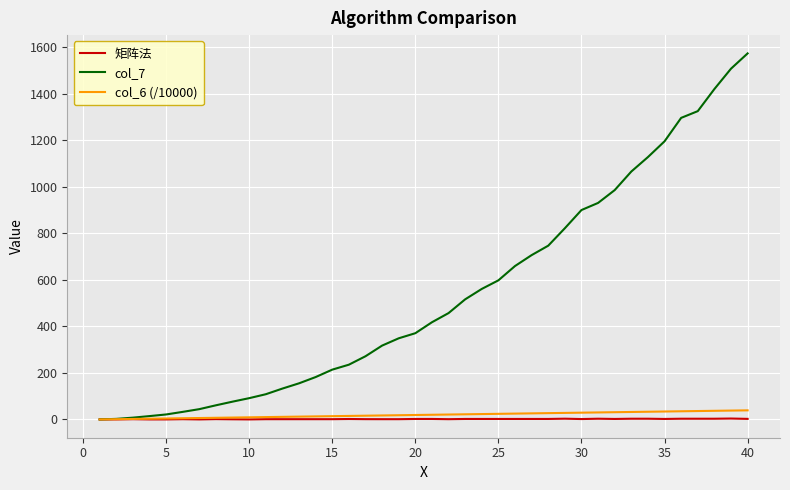

What is the highest value of the col_6 (/10000) series?

39.0